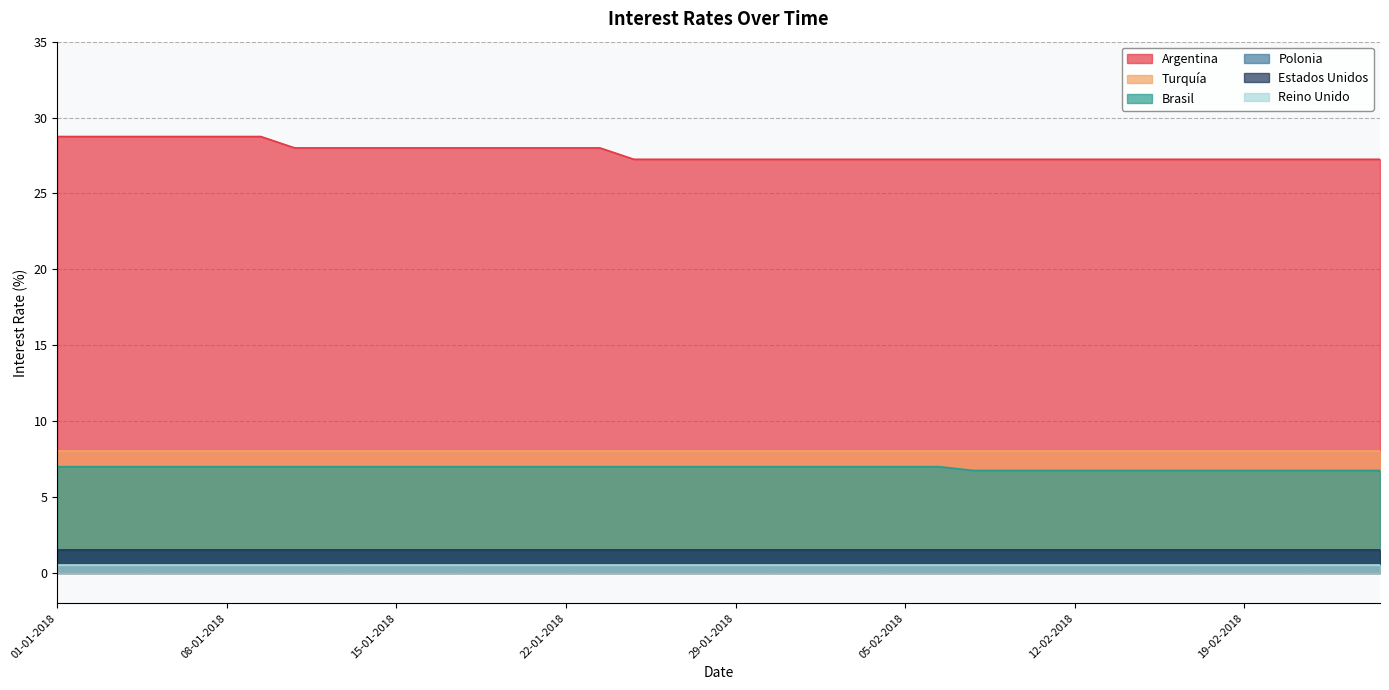

Between 10-01-2018 and 19-01-2018, which series saw the biggest shift?

Argentina